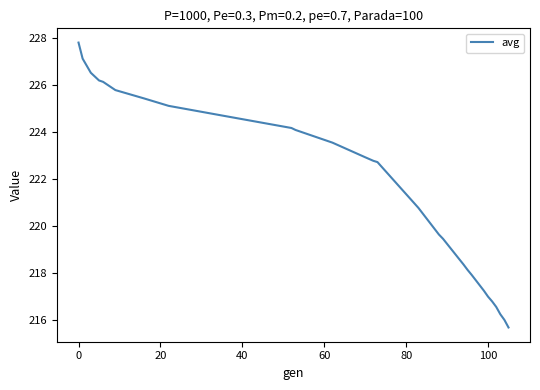

What is the greatest value displayed?

227.8